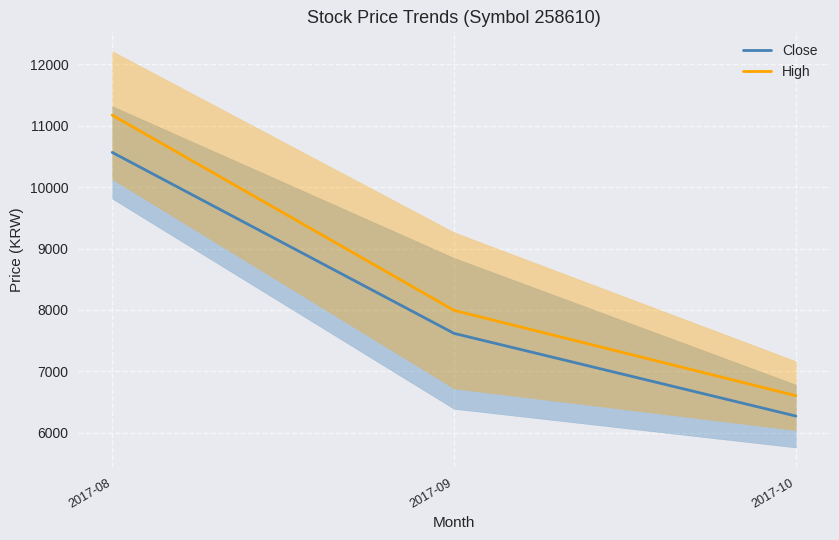

List the series in order of their peak value, highest first.

High, Close